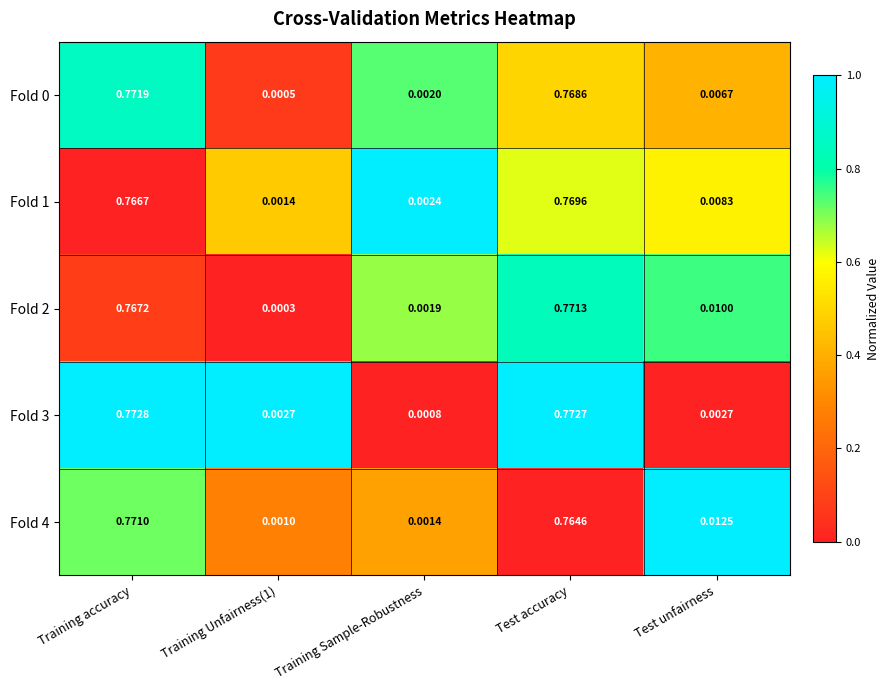

Where is Fold 3 nearest to the value 0?

Training Sample-Robustness